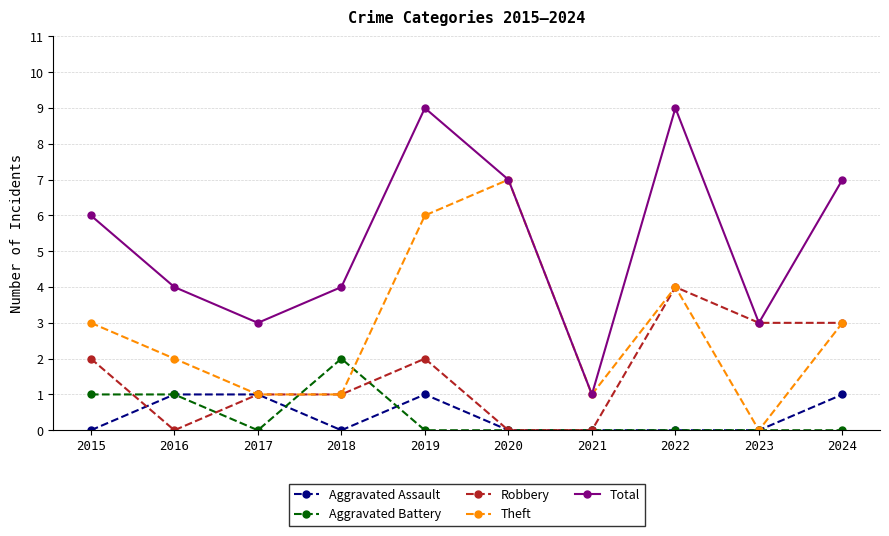

True or false: Aggravated Assault and Total intersect in this chart.

False